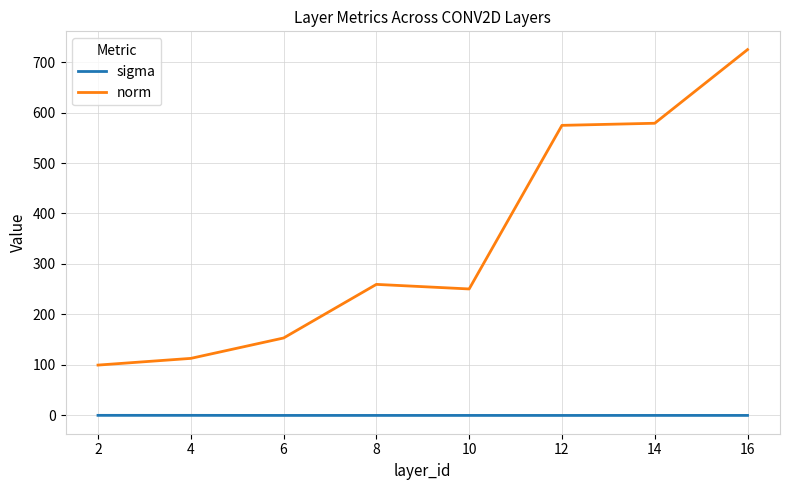

What is the lowest value of the norm series?

99.8